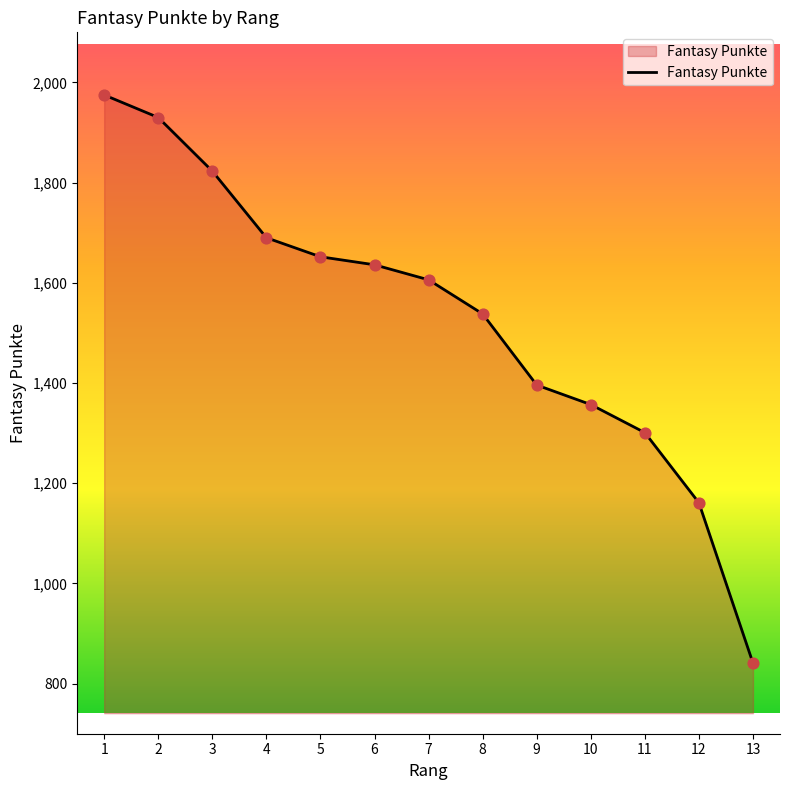

What is the change in value from 5 to 9?

-256